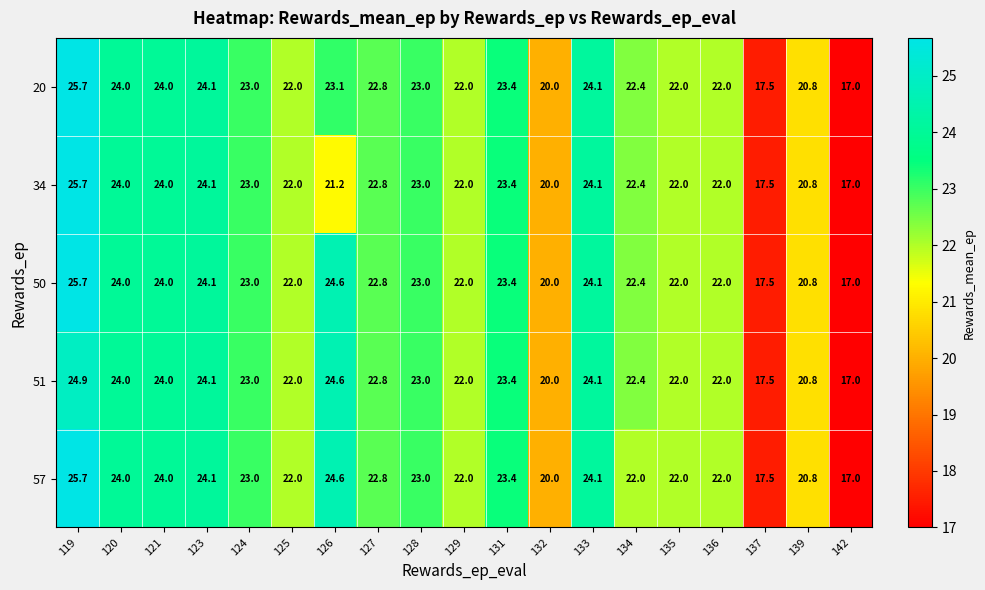

At which label does 57 reach its peak?

119